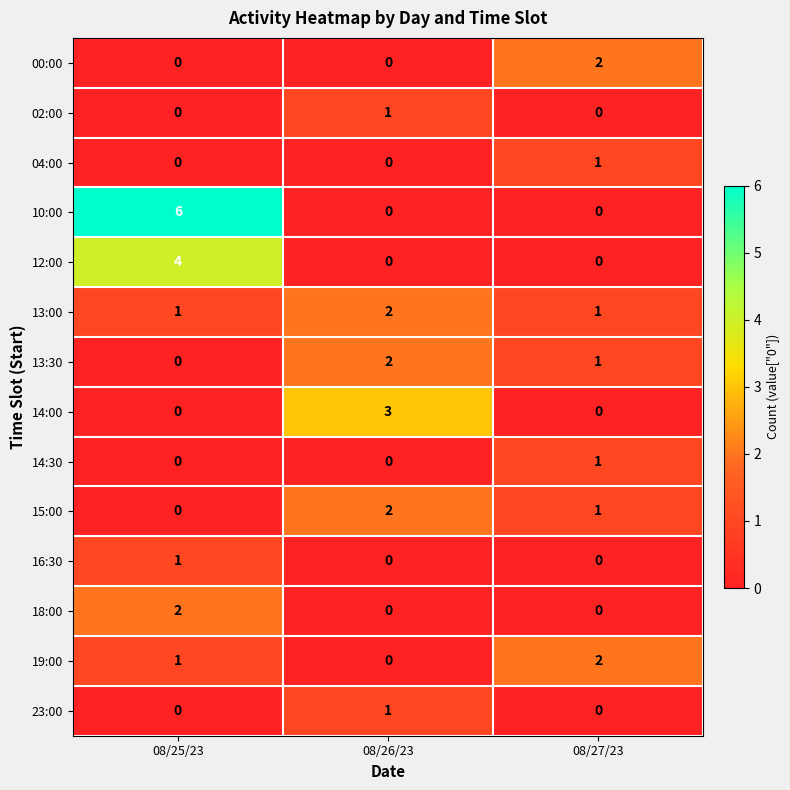

What is the total value across all series at 08/25/23?

15